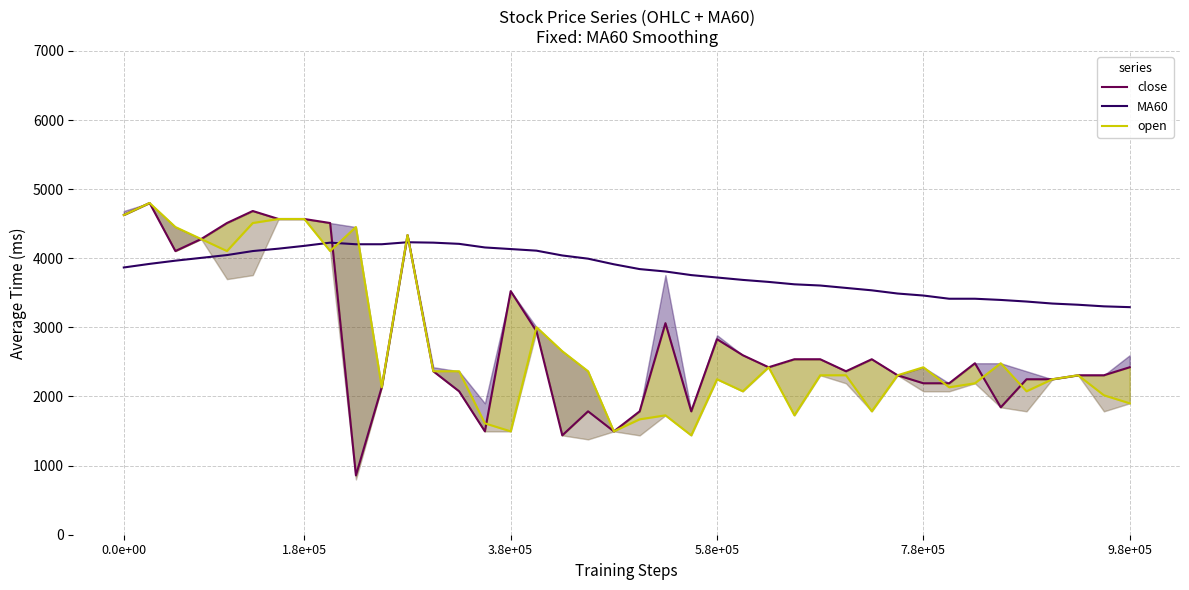

In MA60, how many points are higher than both neighbors (excluding endpoints)?

2